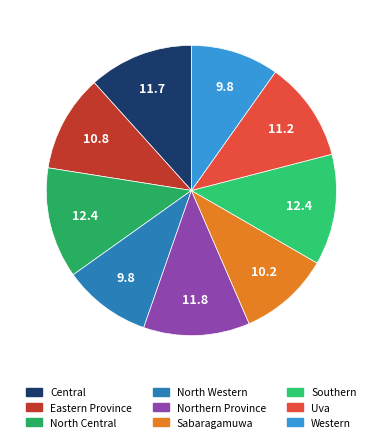

How many slices are in this pie chart?

9